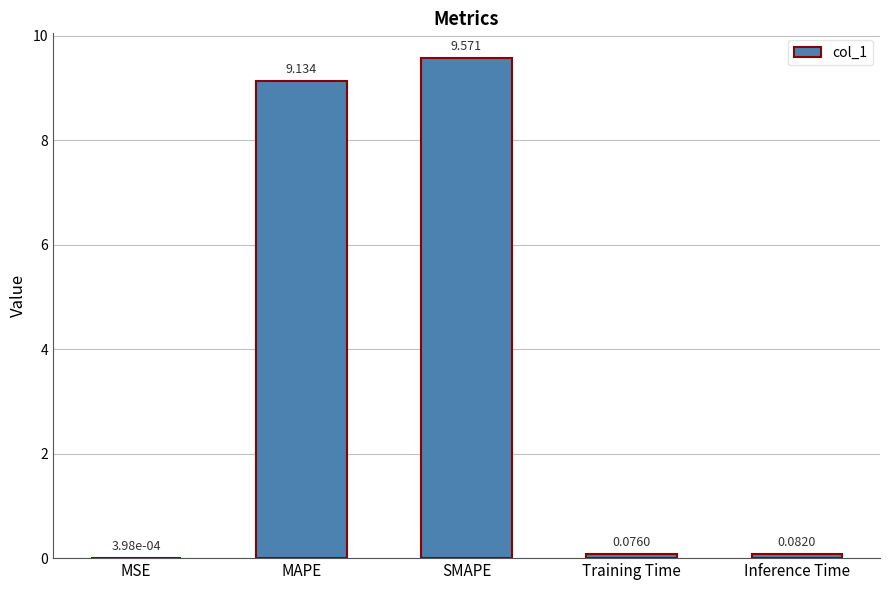

At which label is the value closest to 4?

Inference Time